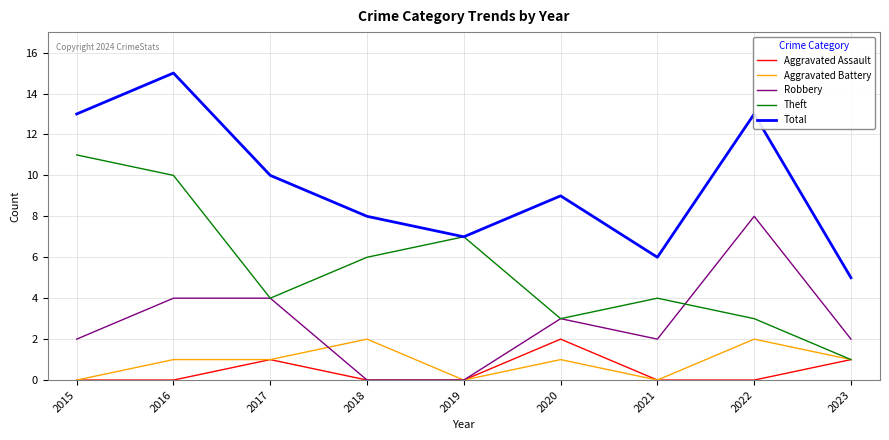

How many lines are shown in the chart?

5